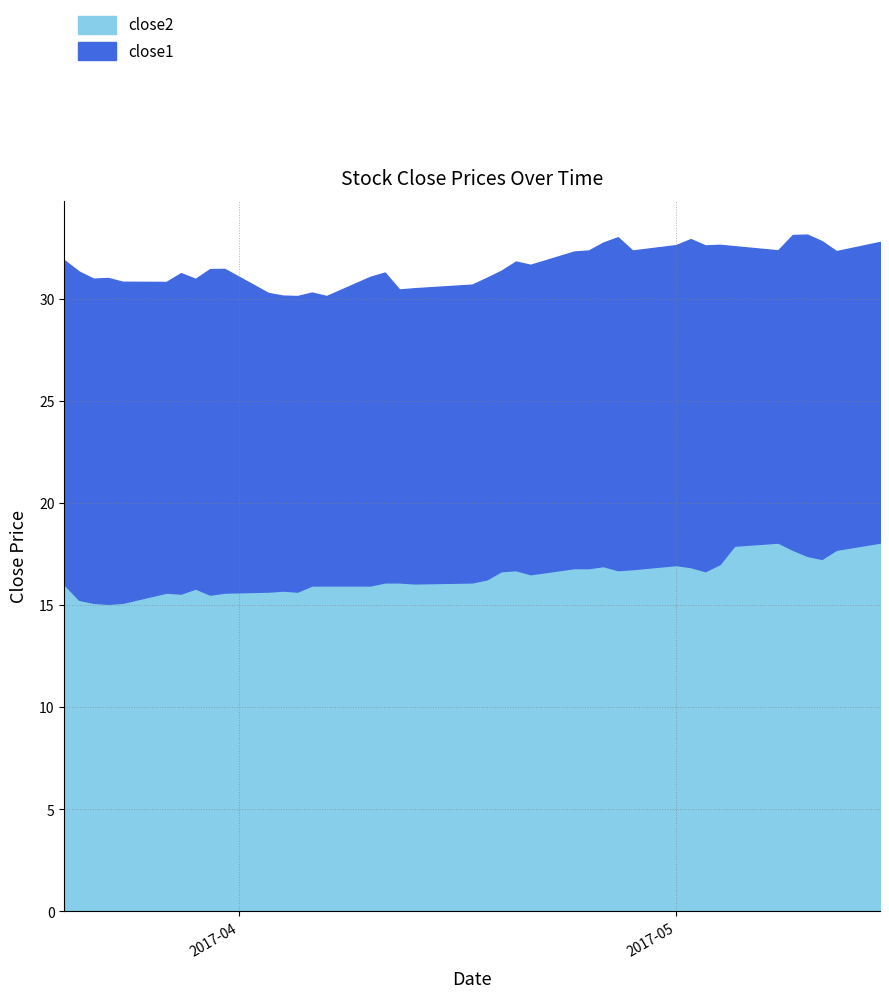

Where is close2 nearest to the value 16?

2017-03-20